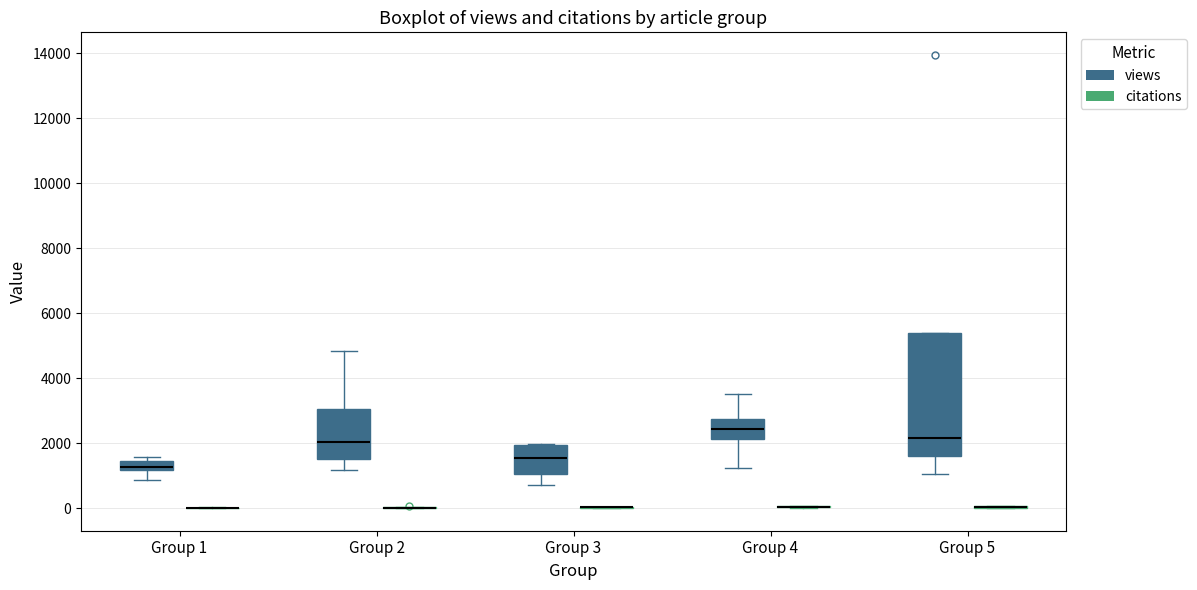

Which box is the tallest, from its lower edge to its upper edge?

Group 5 (views)